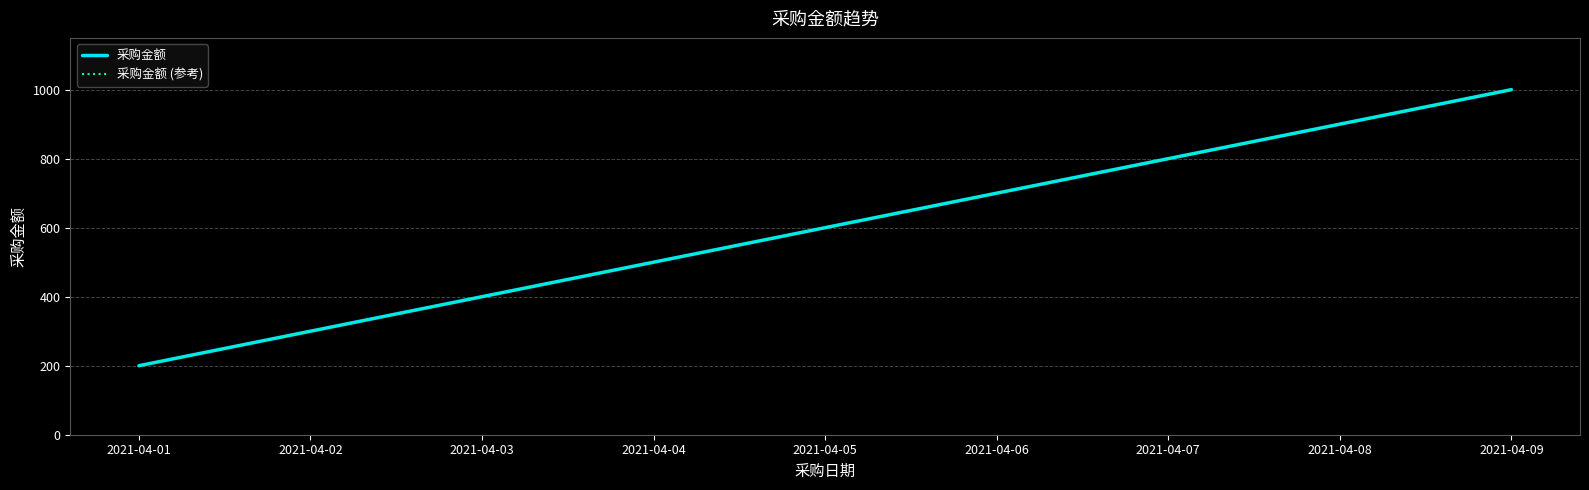

Between 2021-04-07 and 2021-04-01, which is larger?

2021-04-07